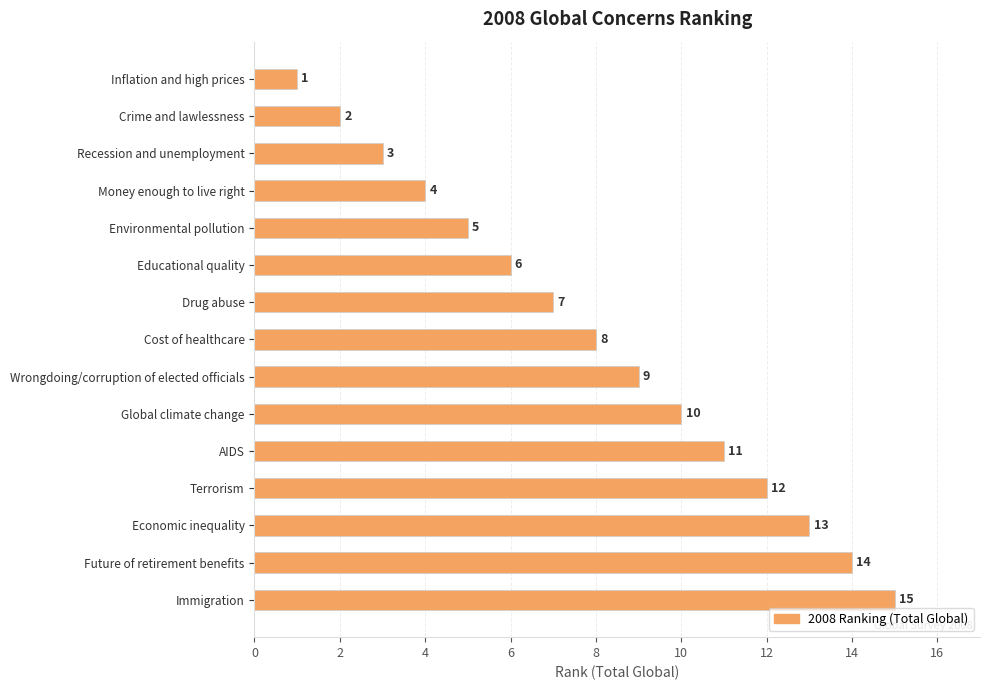

What is the greatest value displayed?

15